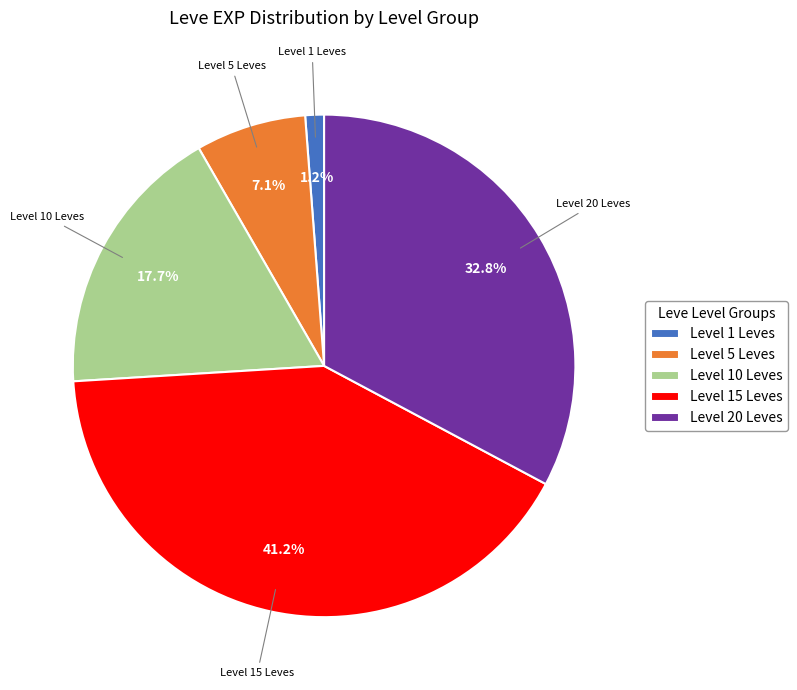

What is the ratio of the value at Level 10 Leves to the value at Level 1 Leves?

14.7